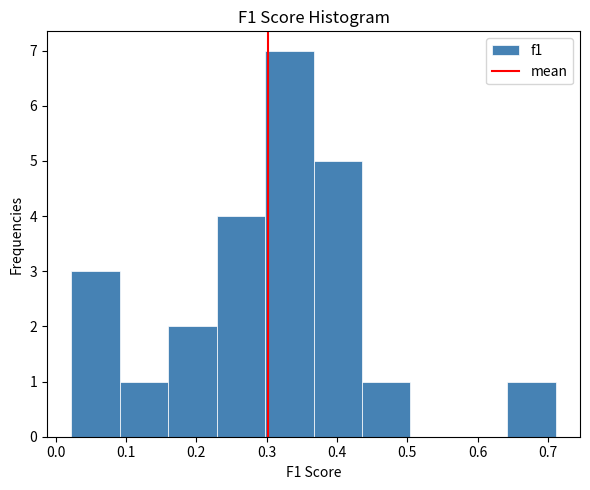

Reading left to right, transcribe this chart: for each bar, give the range it covers on the x-axis and its height. Neither the bar edges nor the heights are printed on the chart, so give them approximately, as read against the axes.

0.02 to 0.09: 3
0.09 to 0.16: 1
0.16 to 0.23: 2
0.23 to 0.30: 4
0.30 to 0.37: 7
0.37 to 0.44: 5
0.44 to 0.50: 1
0.50 to 0.57: 0
0.57 to 0.64: 0
0.64 to 0.71: 1